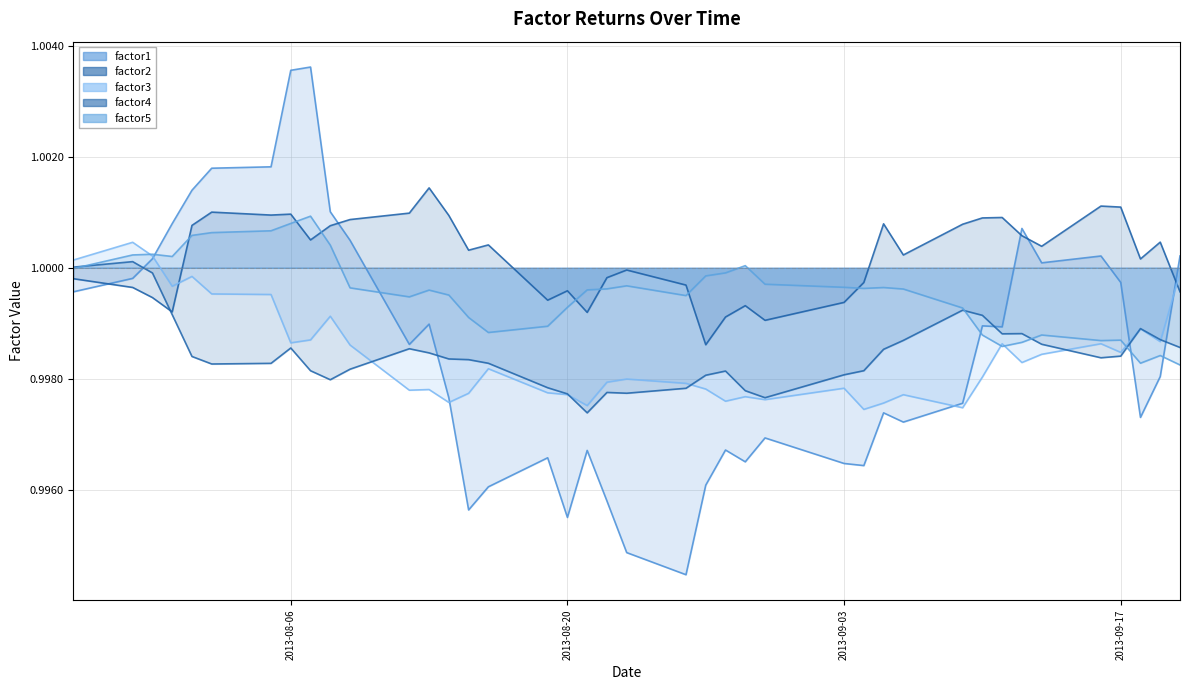

What is the sum of all factor3 values?

39.9